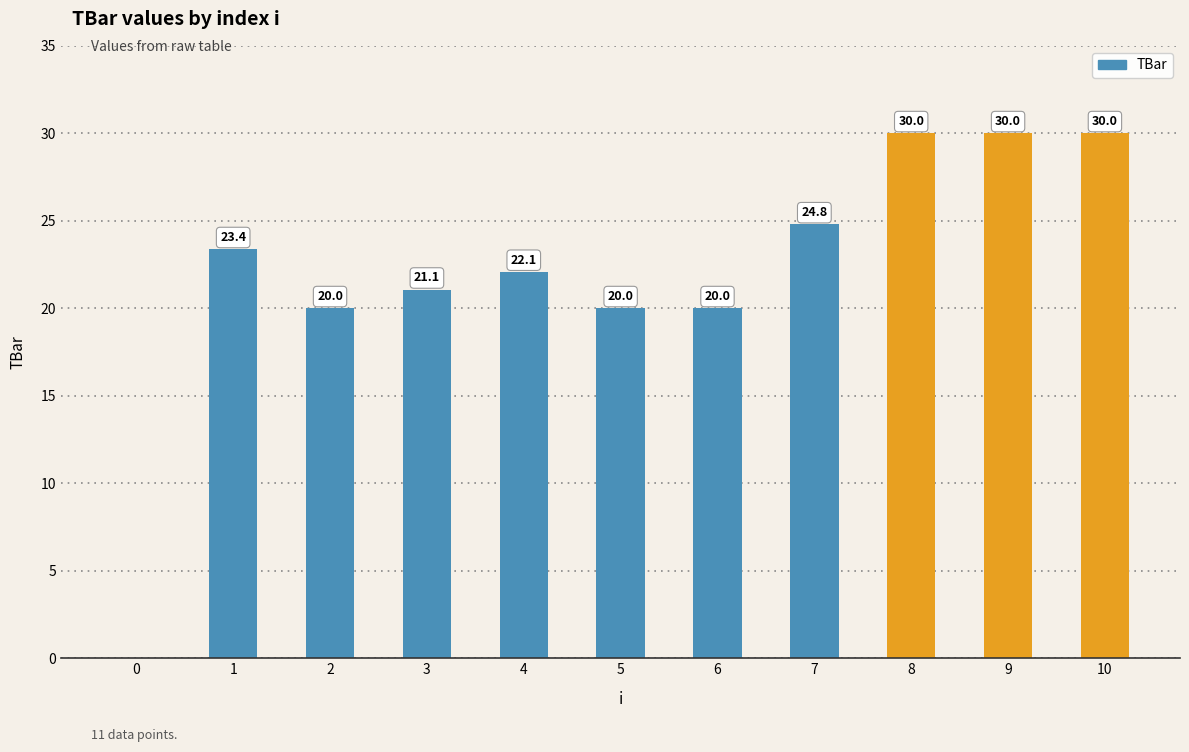

What value does the data have at 1?

23.4